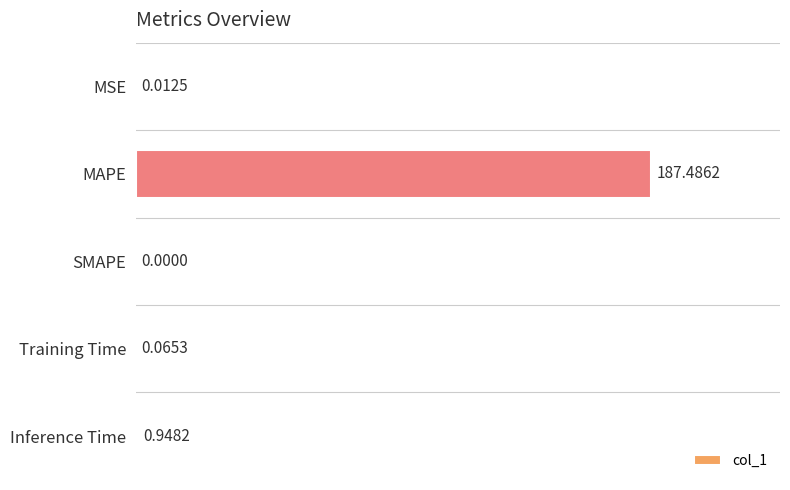

What is the sum of all values?

188.5